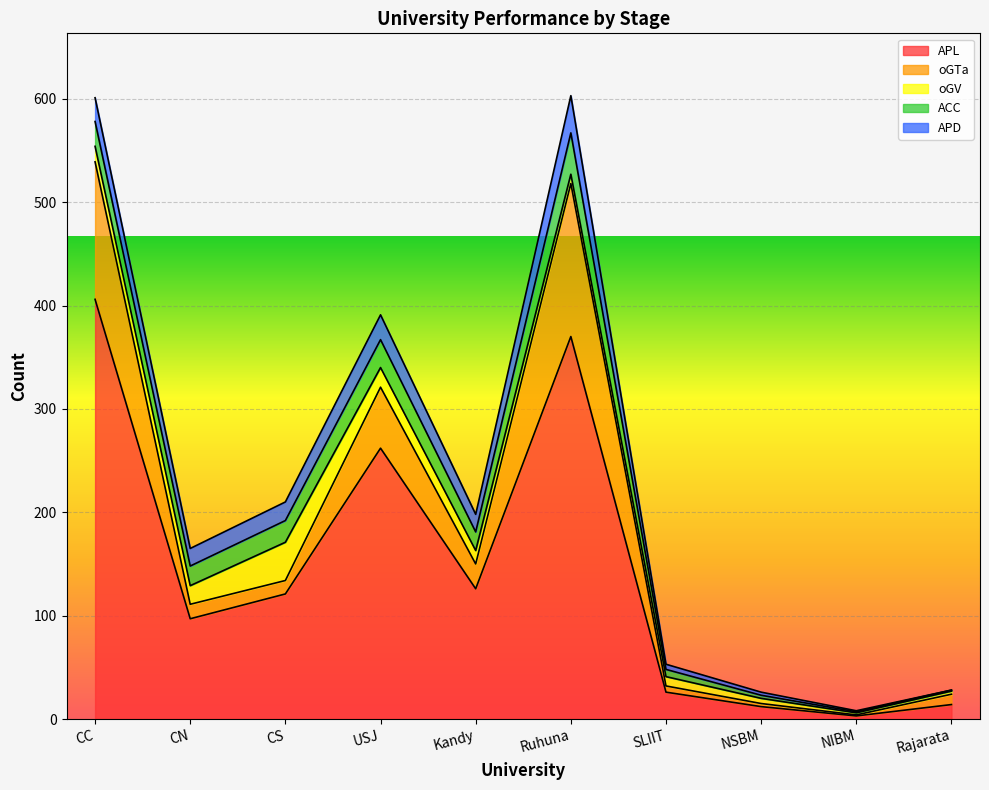

What is the sum of all ACC values?

161